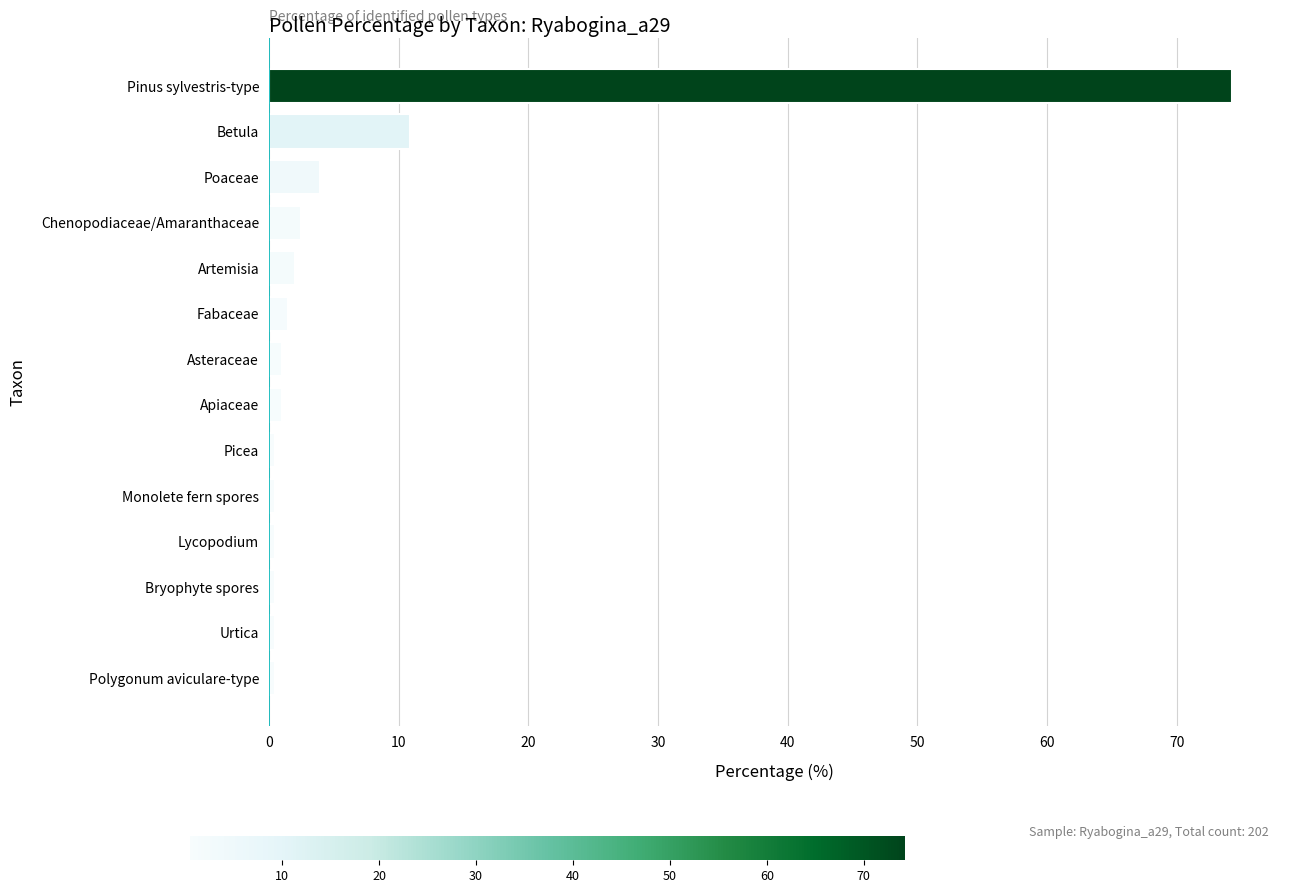

True or false: the data shows 15.6 at Betula.

False